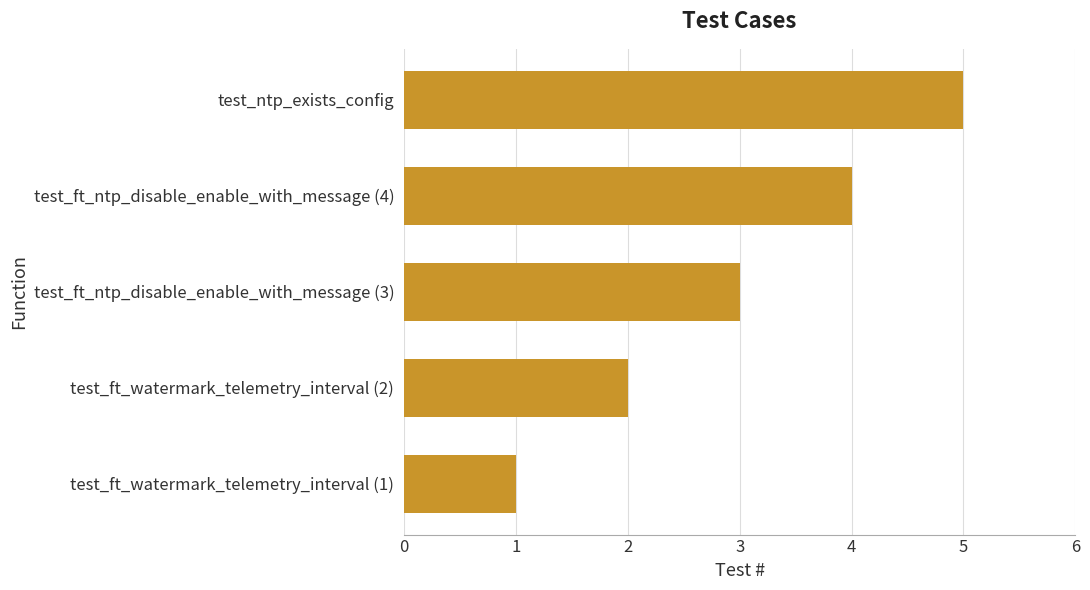

Which label corresponds to the smallest value in the chart?

test_ft_watermark_telemetry_interval (1)